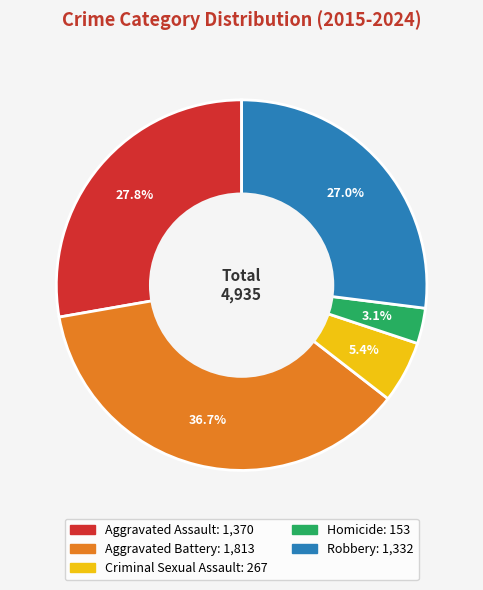

How many slices are in this pie chart?

5